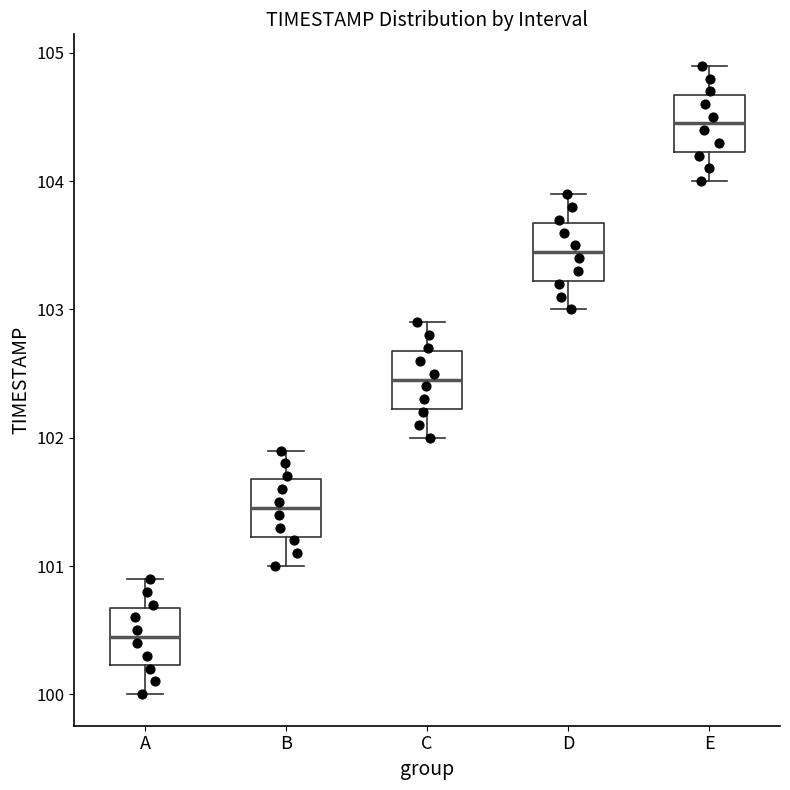

Which box has the highest median line?

E